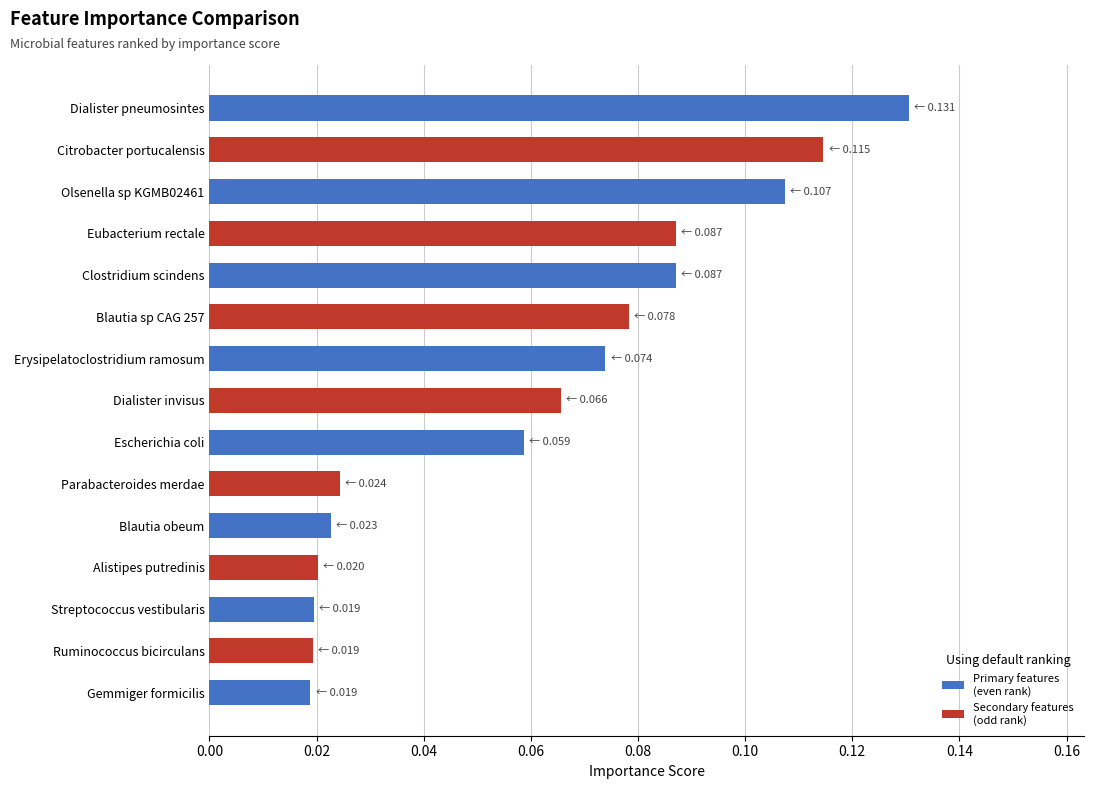

At which category does the chart reach its peak across all series?

Dialister pneumosintes